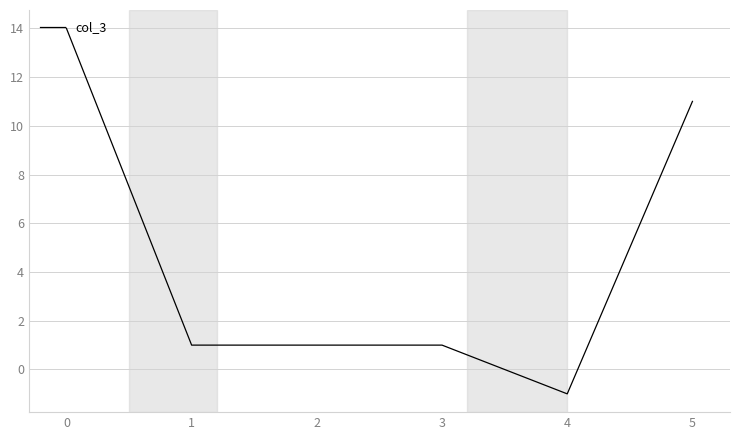

Is it true that the value at 2 is 2?

False